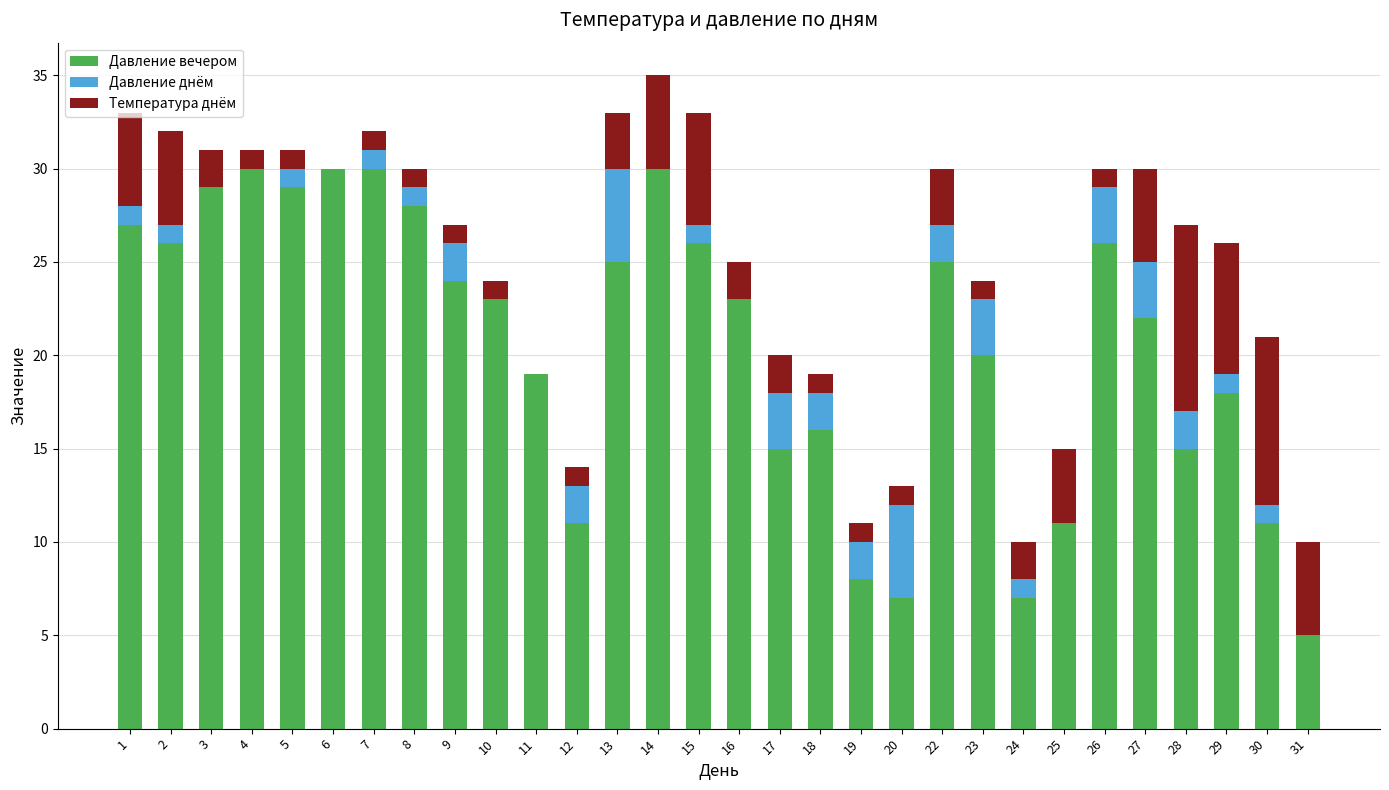

True or false: Давление вечером has a value of 26 at 15.

True